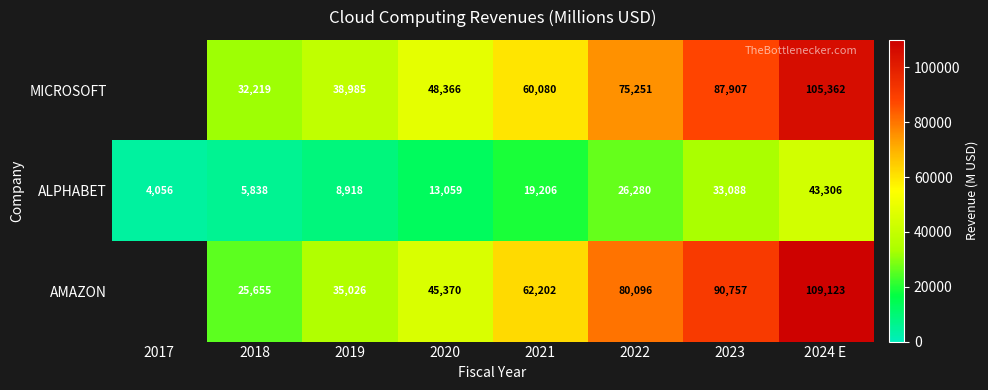

How many AMAZON values are between 35026 and 90757?

5